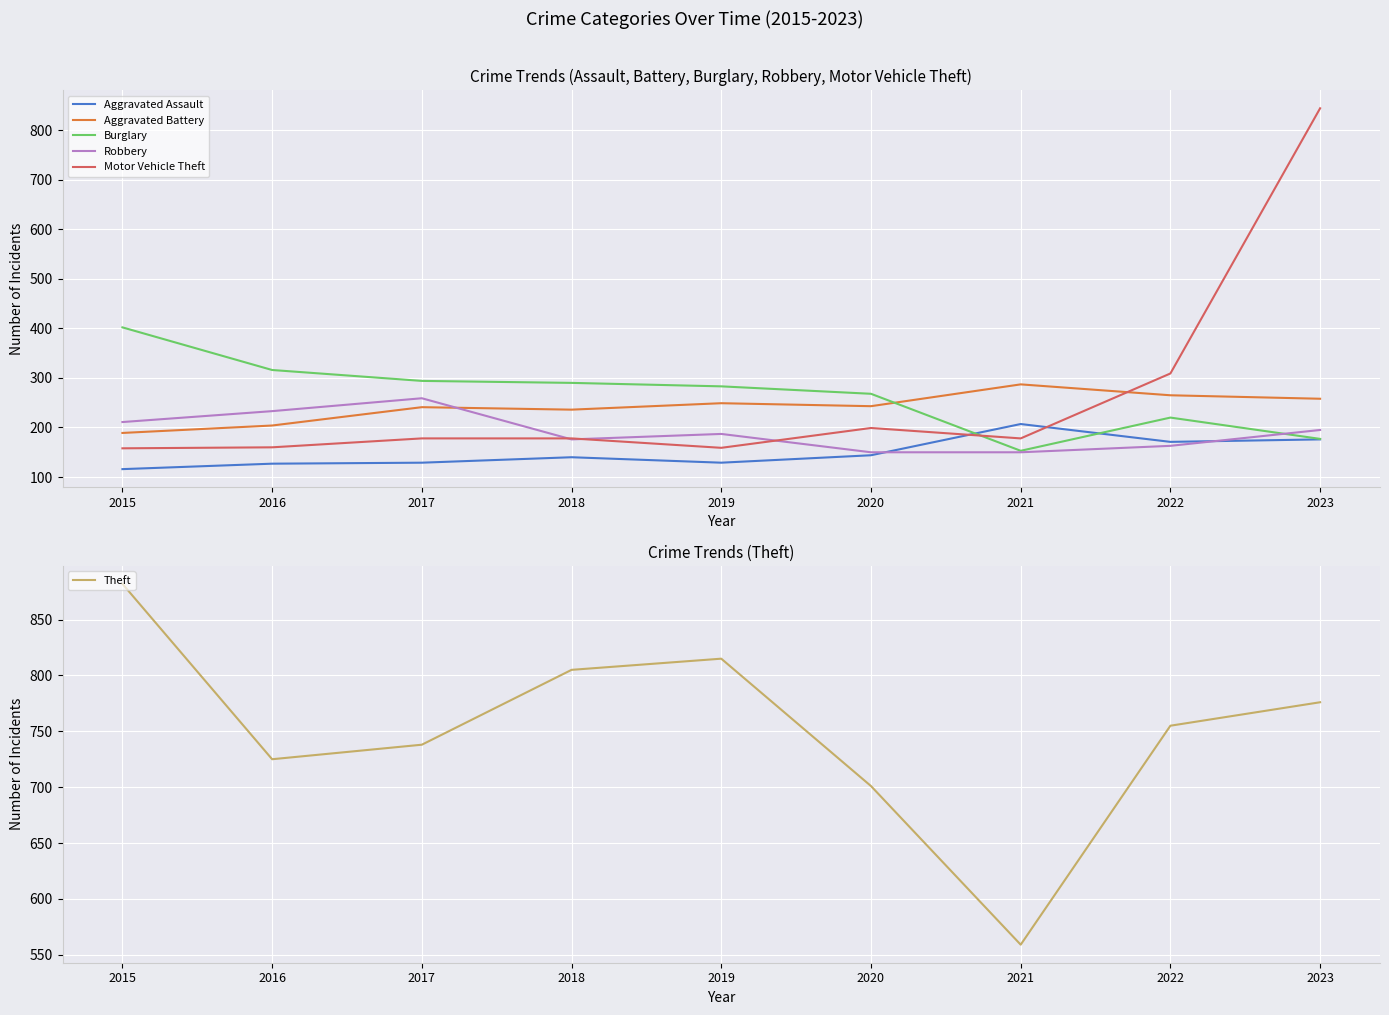

Is the value of Robbery at 2021 greater than the value of Aggravated Assault at 2015?

Yes